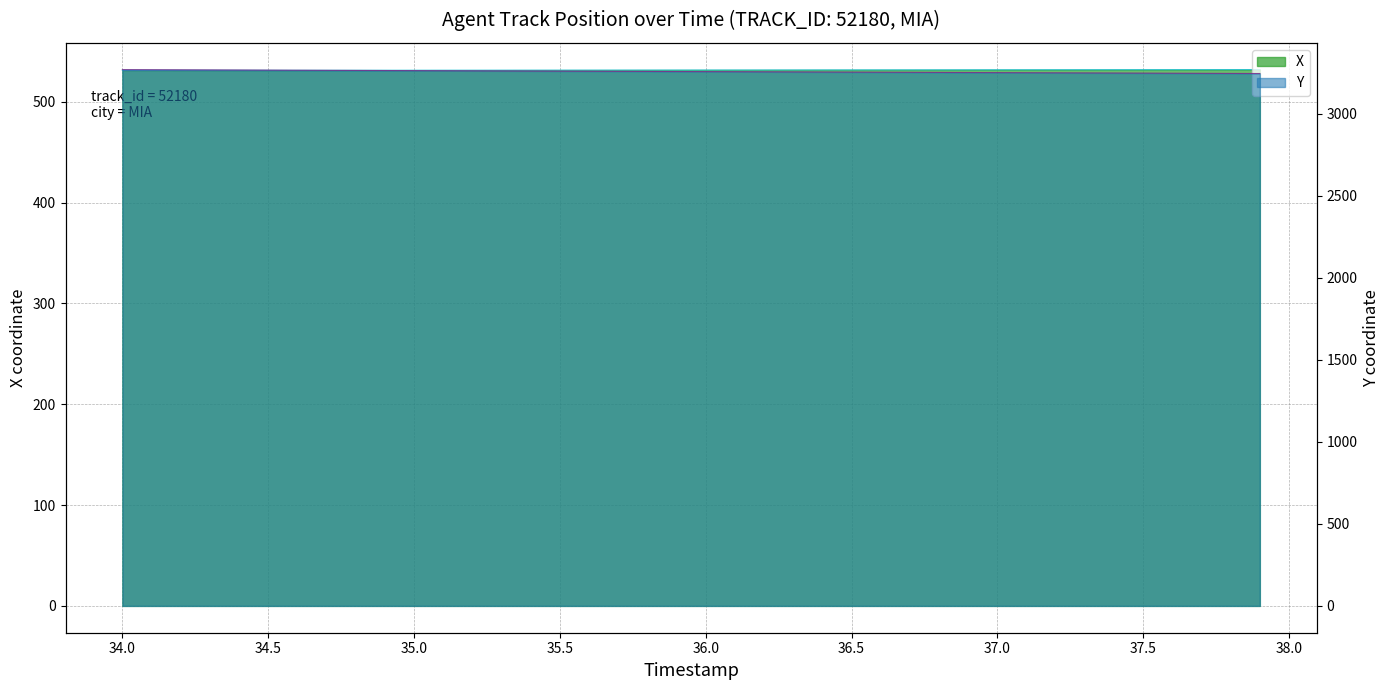

True or false: Y and X cross at least once.

False